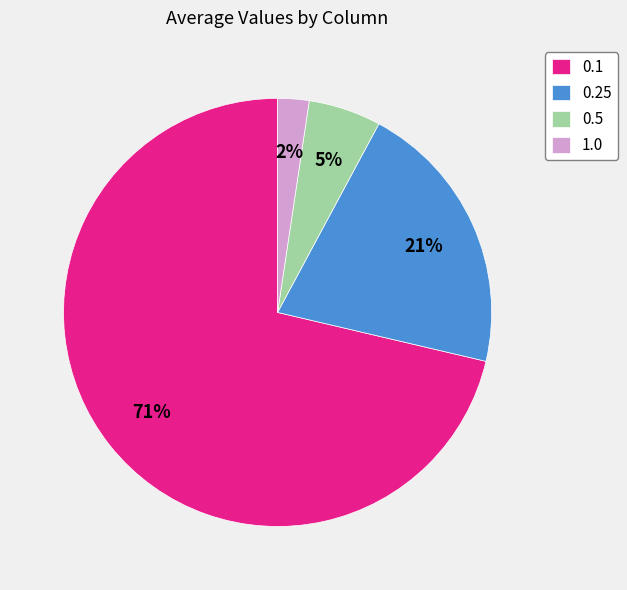

The 0.5 slice represents 15% of the pie. True or false?

False